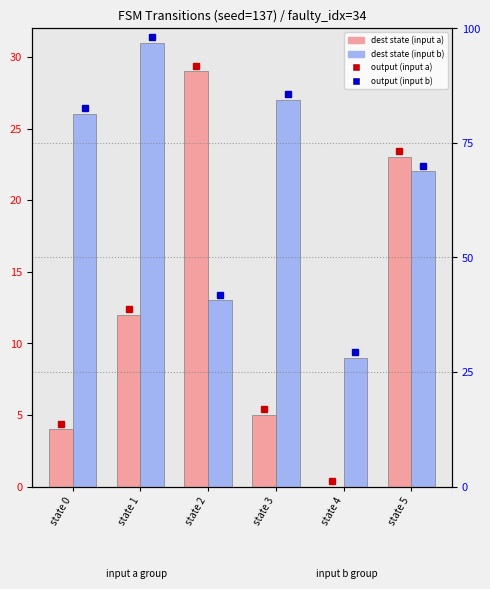

How many data points in input a are less than 12?

3